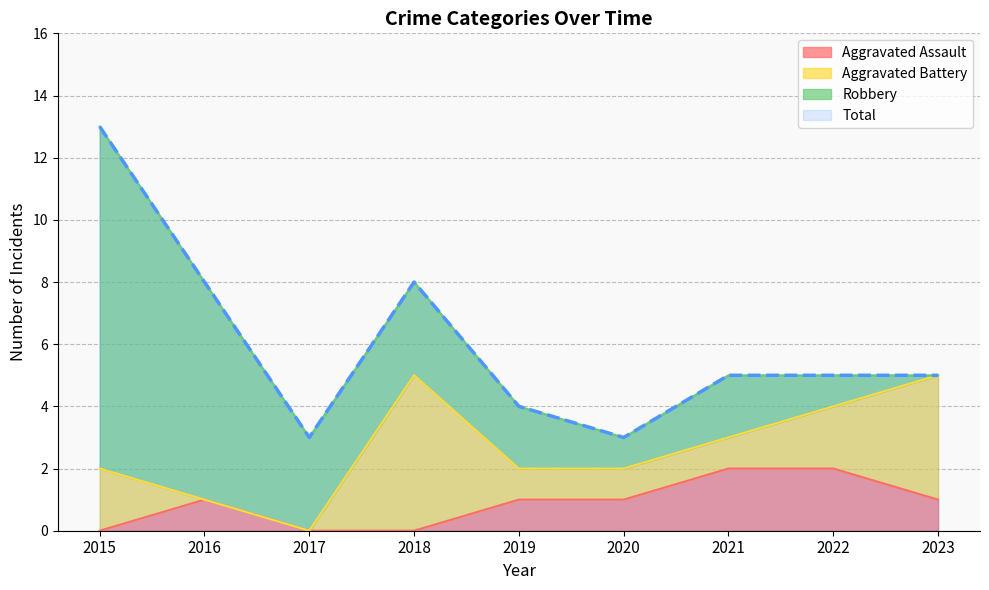

Which category has the highest value across all series?

2015